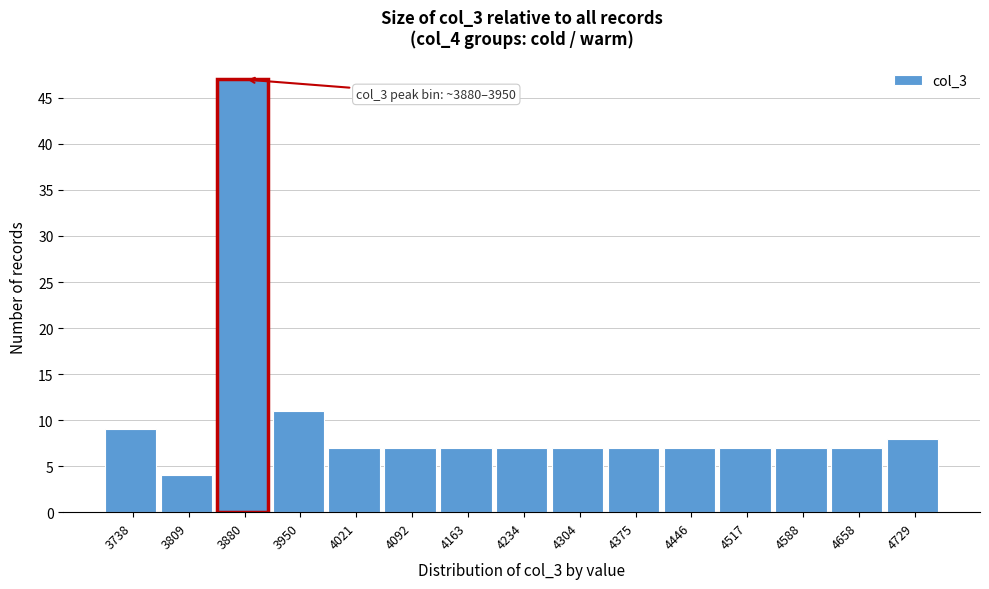

Reading left to right, extract all data points from this chart.

9	4	47	11	7	7	7	7	7	7	7	7	7	7	8